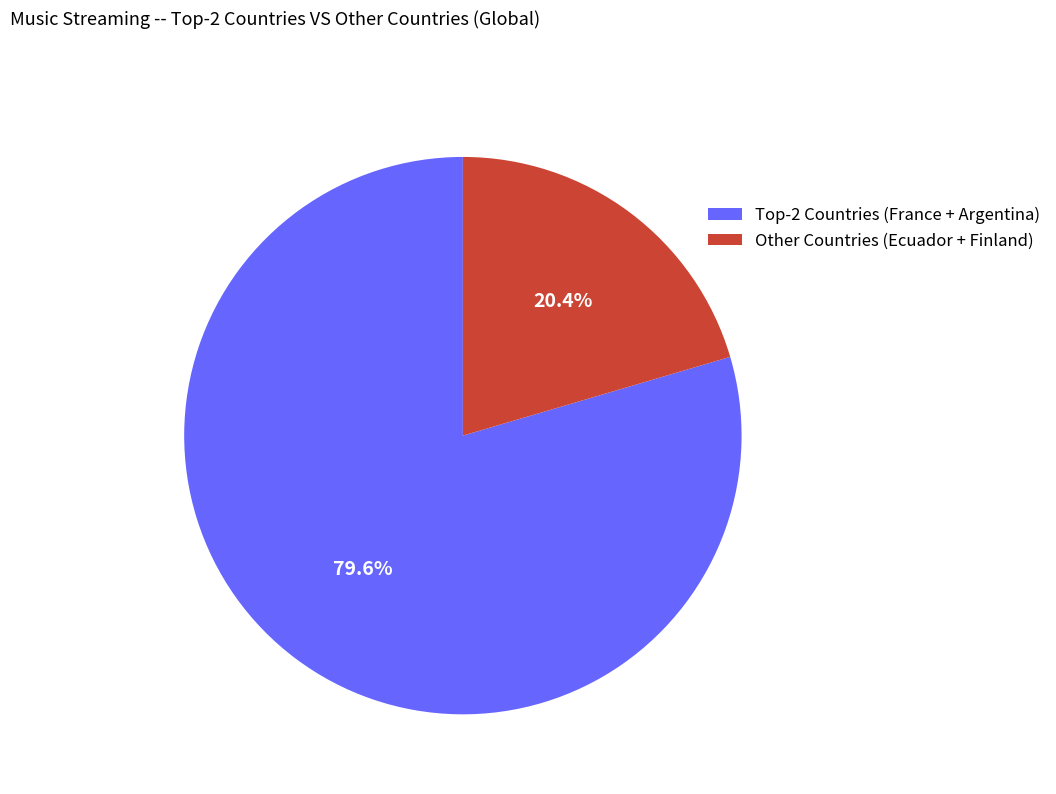

What is the smallest slice in the pie chart?

Other Countries (Ecuador + Finland)